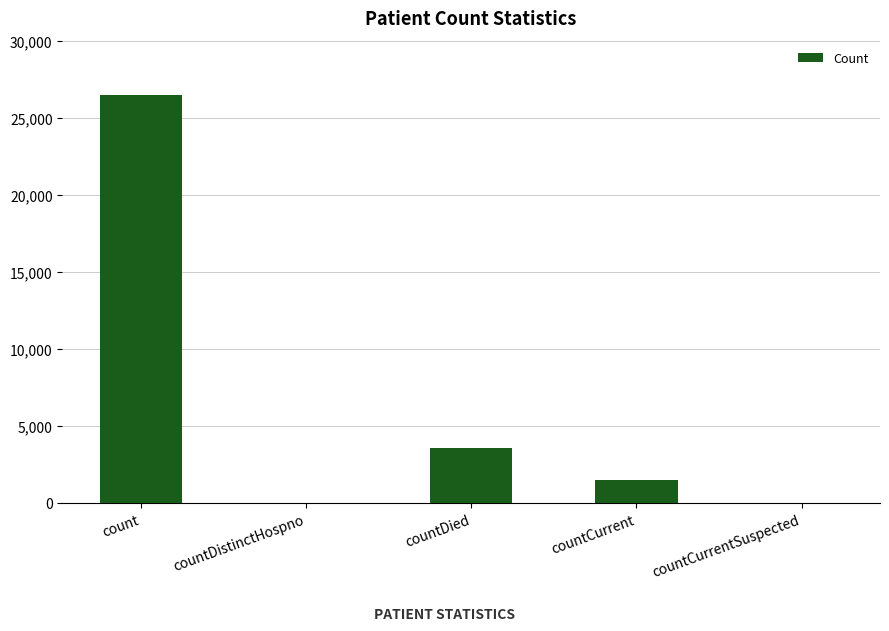

Which label corresponds to the largest value in the chart?

count